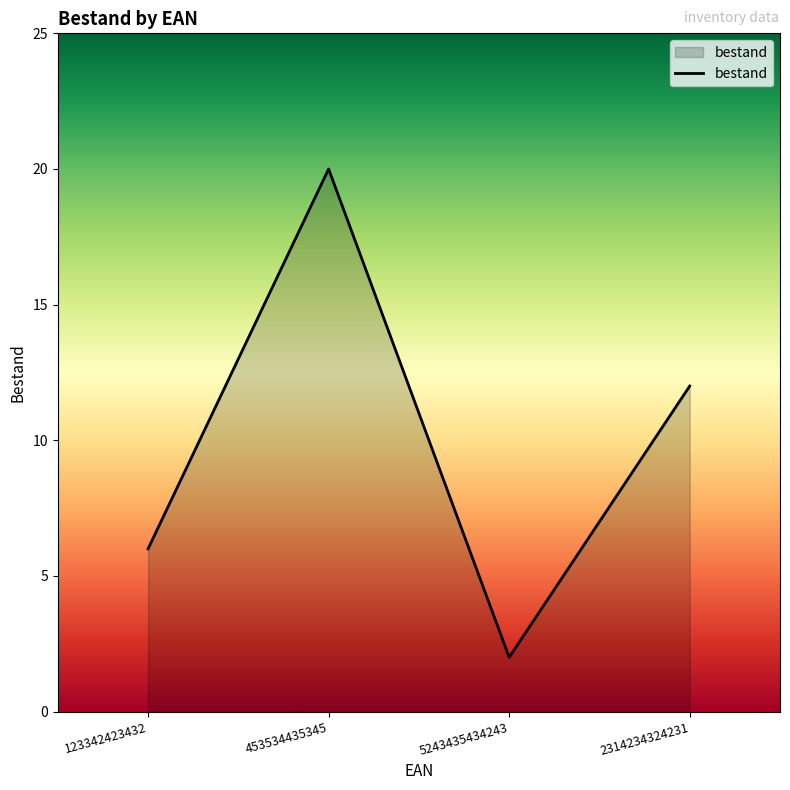

What is the greatest value displayed?

20